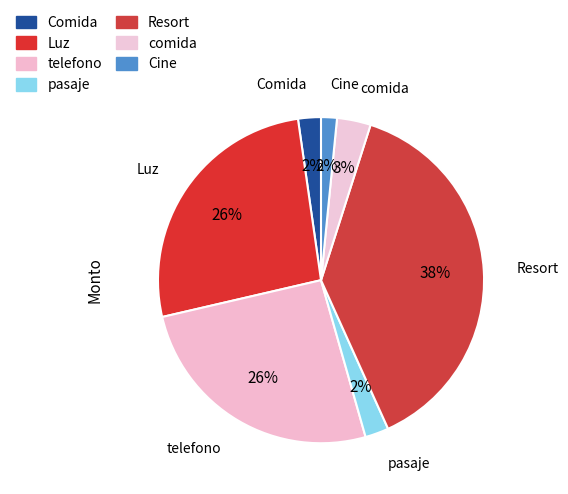

Count the number of slices in the pie.

7